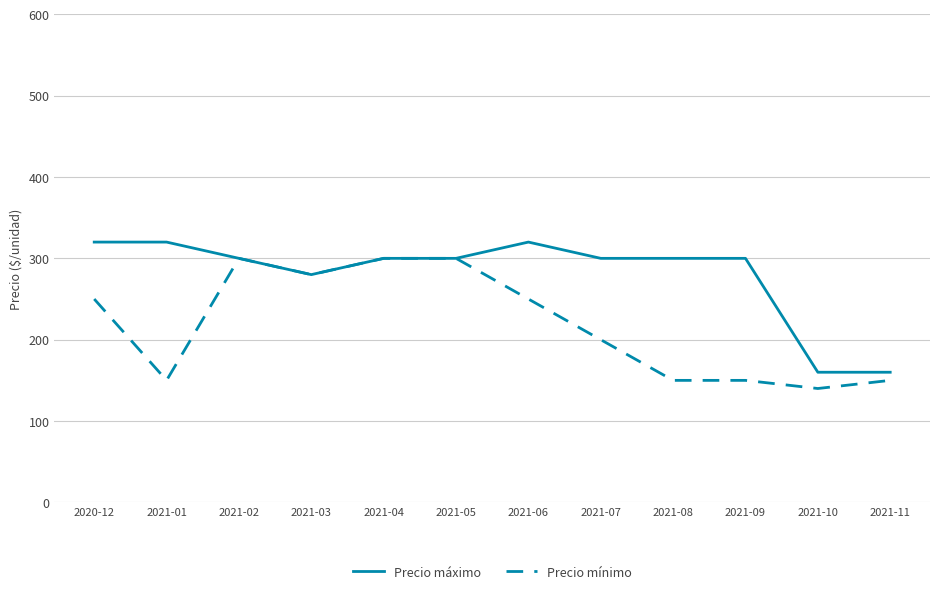

Which series changed the most between 2021-04 and 2021-08?

Precio mínimo